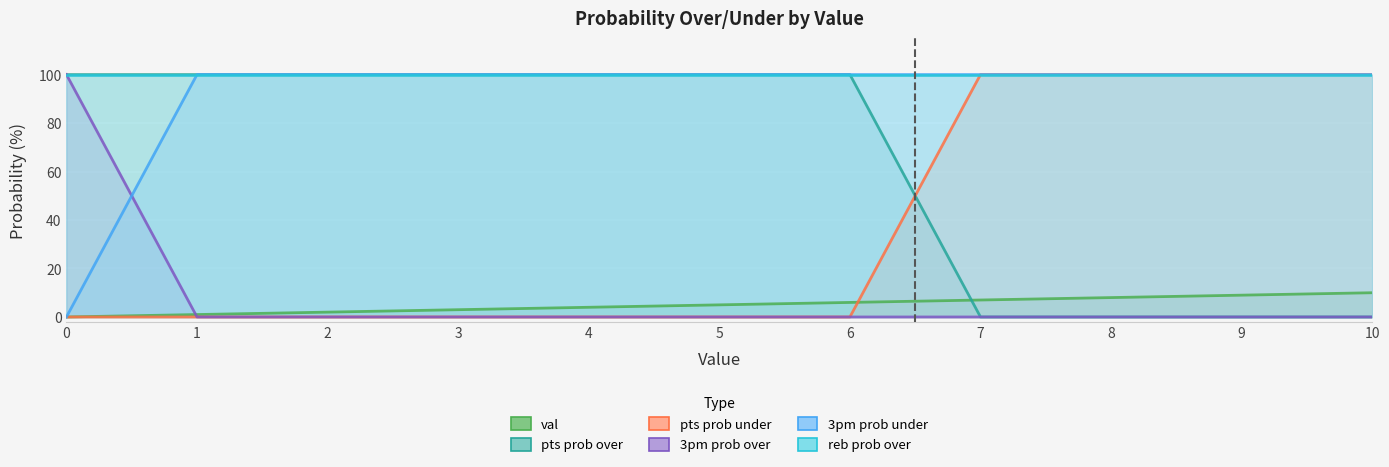

Which series has the largest total across all categories?

3pm prob under